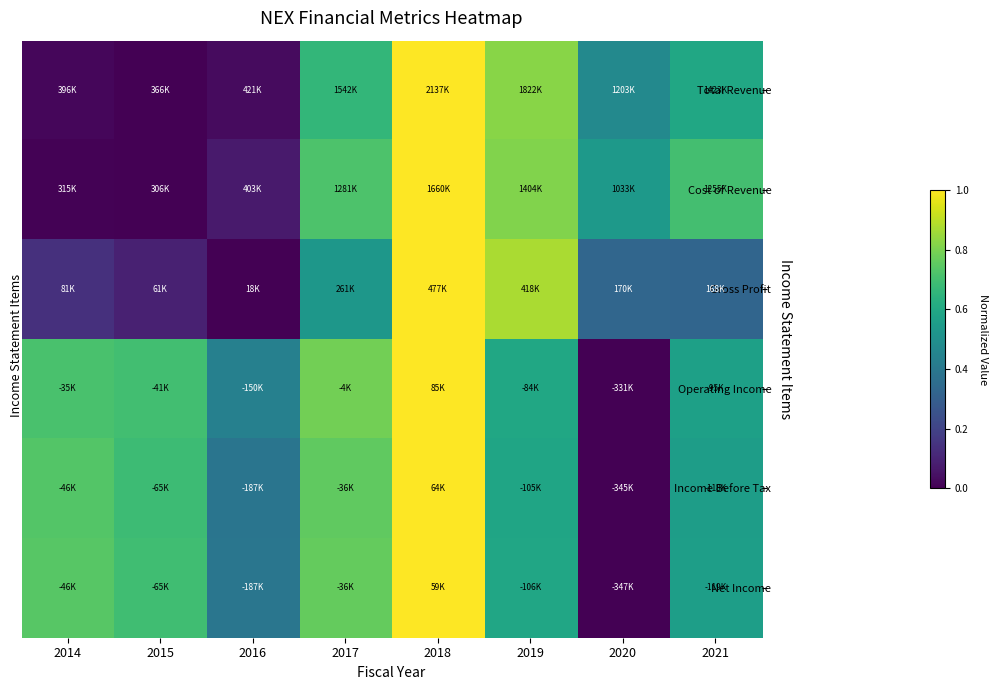

What is the spread (max minus min) of values at 2017?

0.3